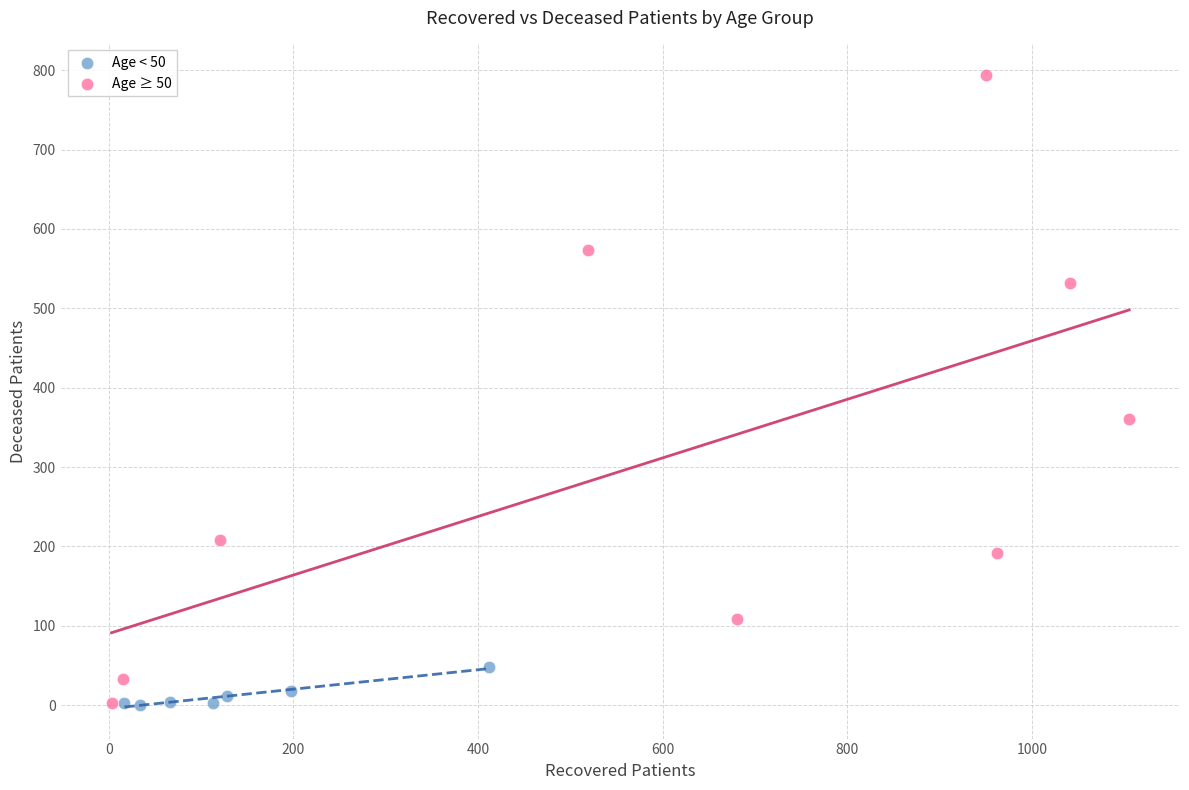

Which series has the widest spread of Y values?

Age ≥ 50